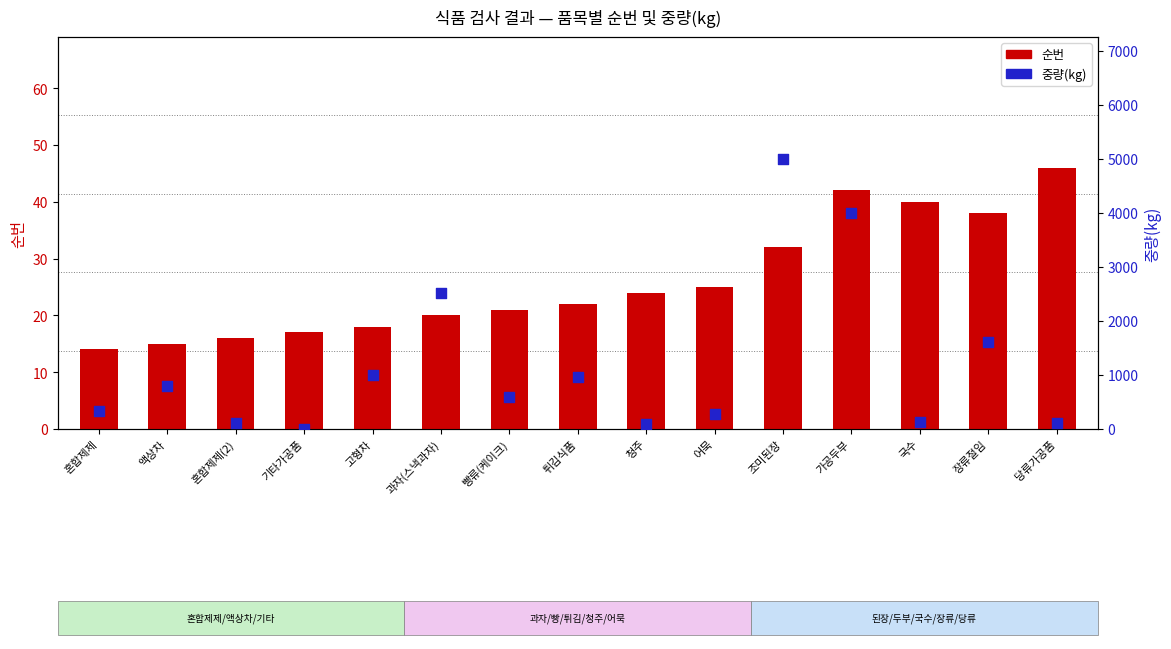

Which series has the largest Y range (max minus min)?

중량(kg)